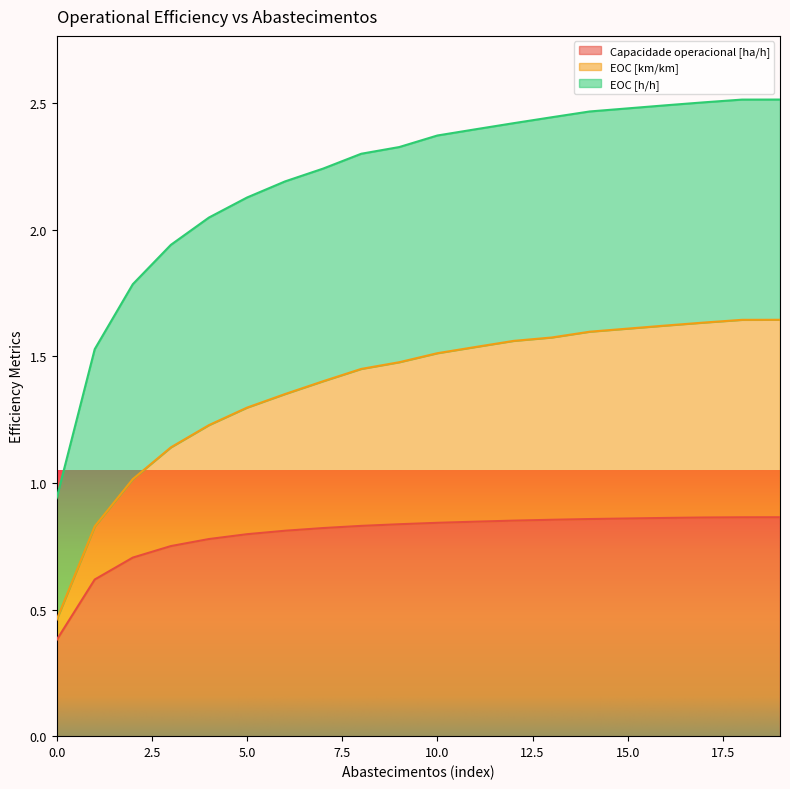

Which series changed the most between 10 and 11?

EOC [km/km]